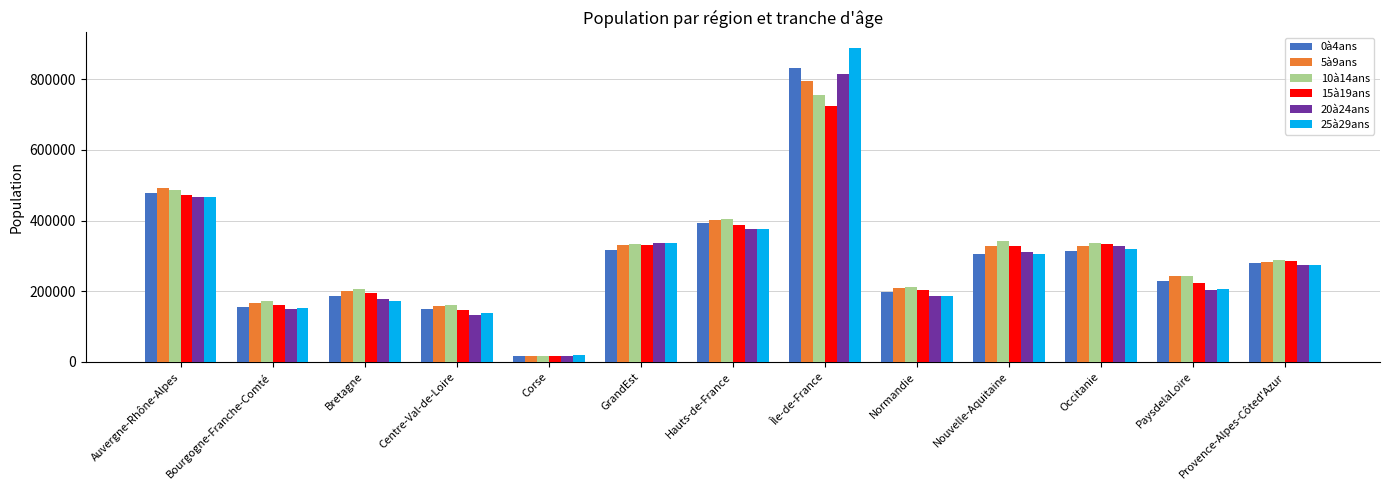

What are all the series names shown in the legend?

0à4ans, 5à9ans, 10à14ans, 15à19ans, 20à24ans, 25à29ans